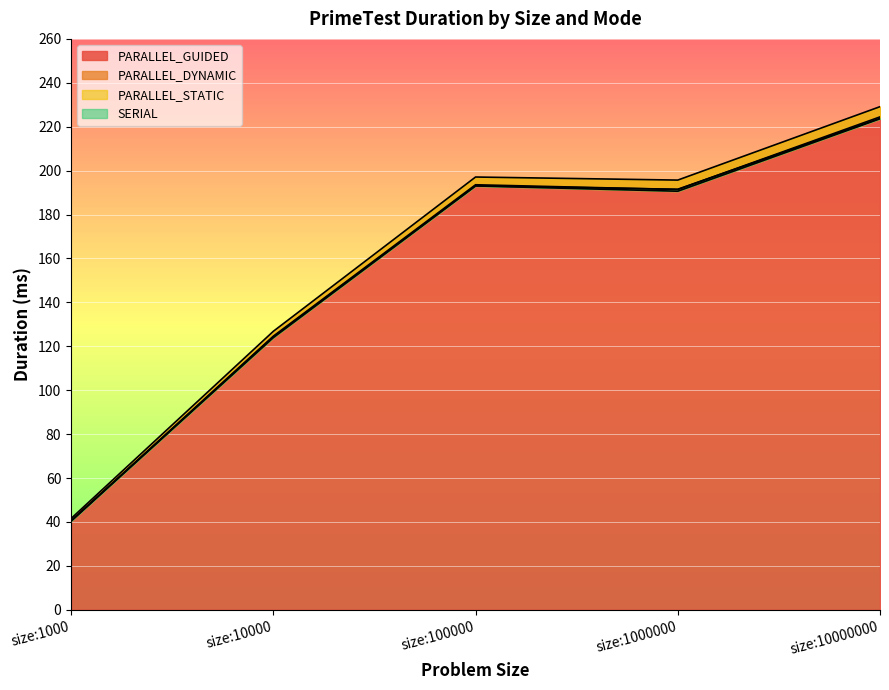

Rank the series by their maximum value, from highest to lowest.

PARALLEL_DYNAMIC, PARALLEL_GUIDED, SERIAL, PARALLEL_STATIC